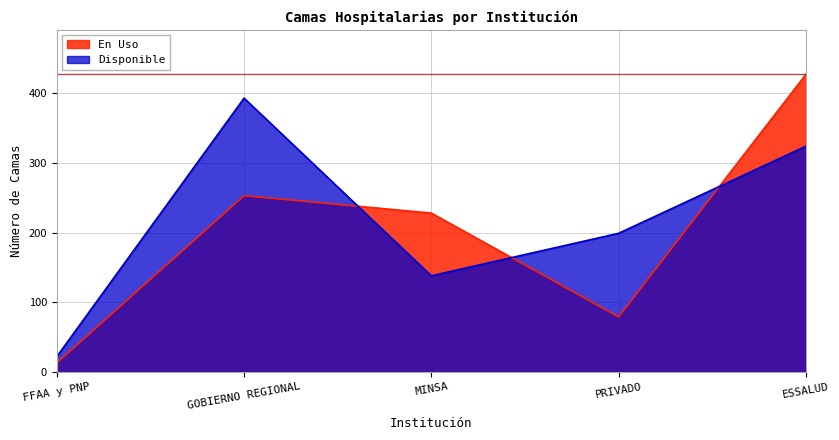

Is it true that En Uso equals 13 at FFAA y PNP?

True